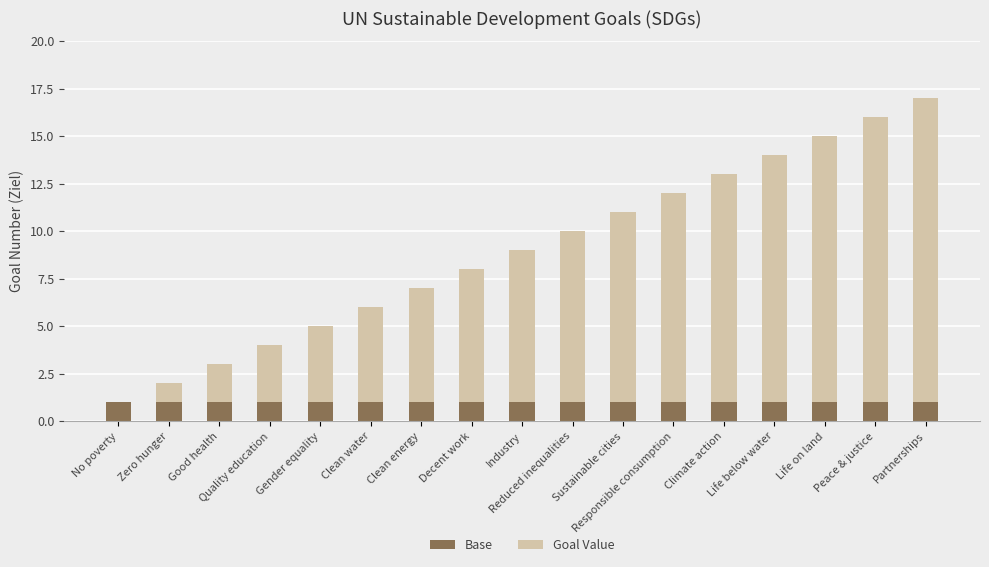

What is the total value across all series at Climate action?

13